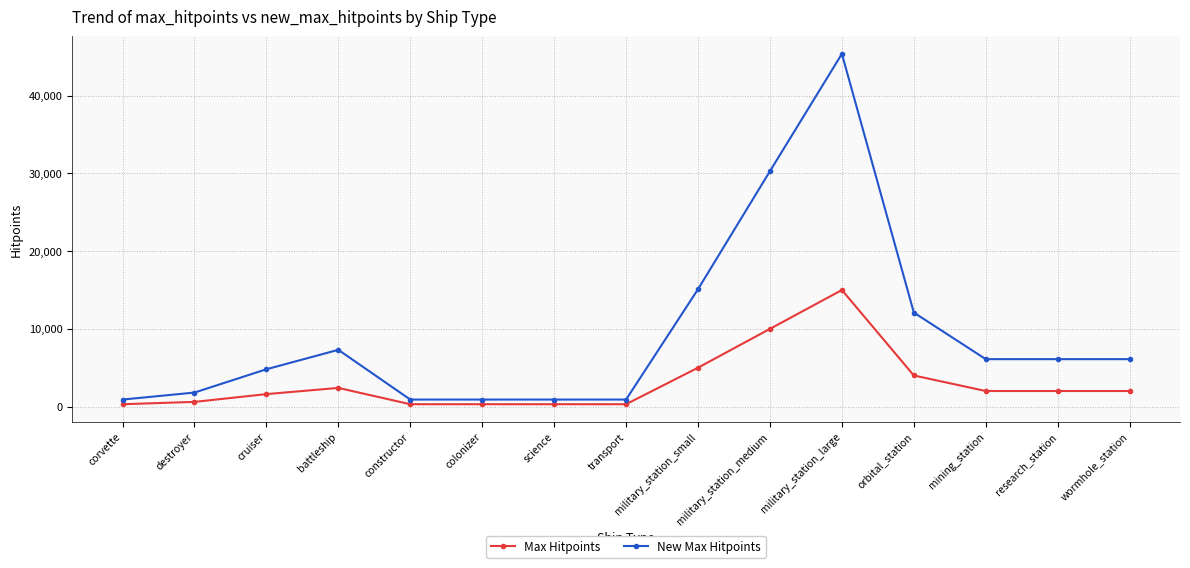

What is the spread (max minus min) of values at battleship?

4900